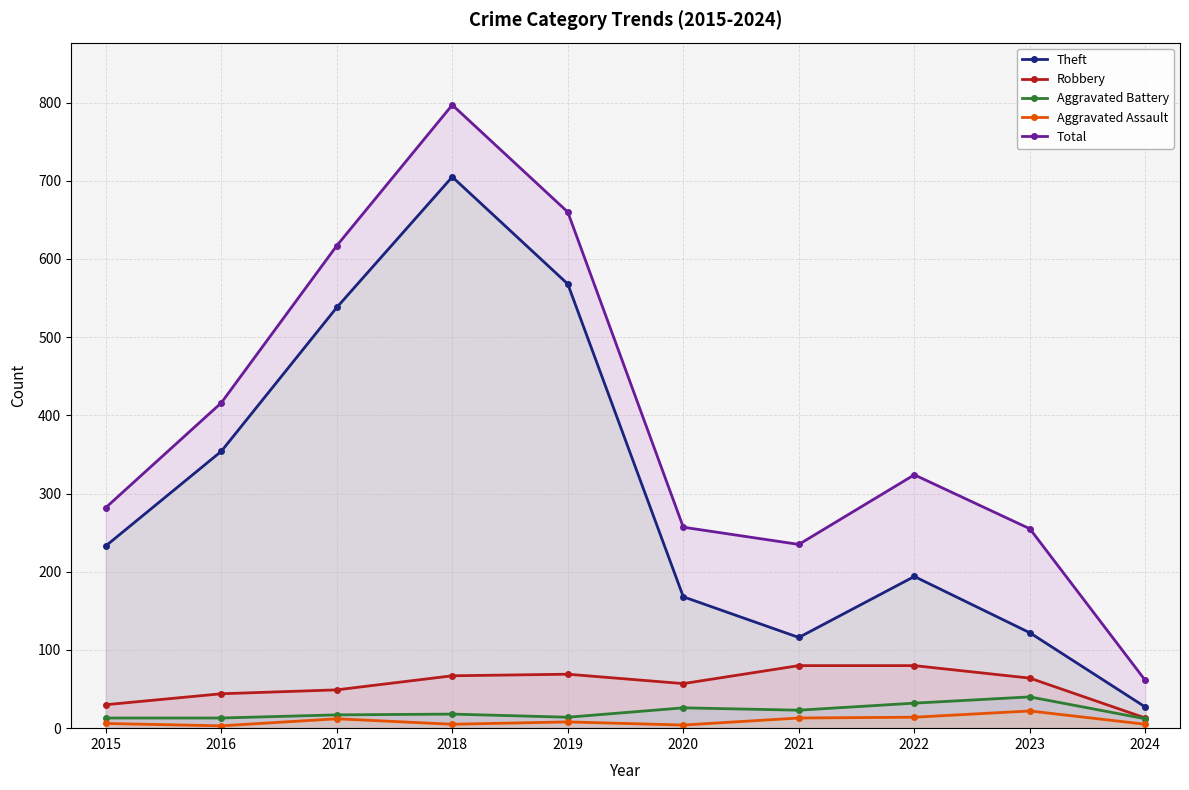

Is it true that Robbery equals 14 at 2016?

False